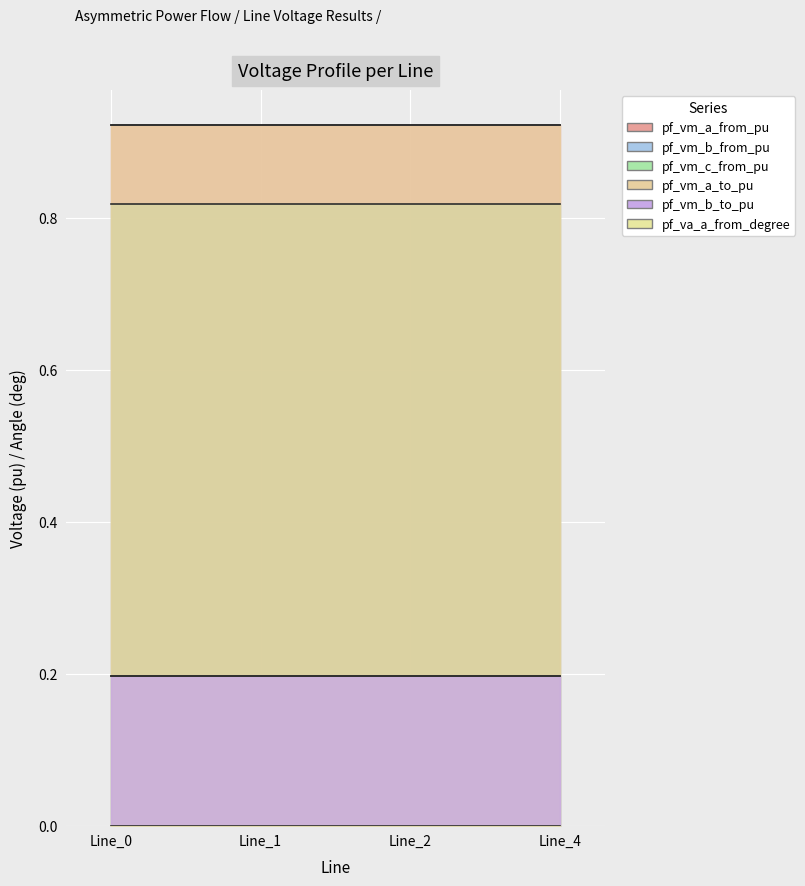

Reading left to right, extract all data points from this chart.

pf_vm_a_from_pu: Line_0=0.9	Line_1=0.9	Line_2=0.9	Line_4=0.9
pf_vm_b_from_pu: Line_0=0.2	Line_1=0.2	Line_2=0.2	Line_4=0.2
pf_vm_c_from_pu: Line_0=0.8	Line_1=0.8	Line_2=0.8	Line_4=0.8
pf_vm_a_to_pu: Line_0=0.9	Line_1=0.9	Line_2=0.9	Line_4=0.9
pf_vm_b_to_pu: Line_0=0.2	Line_1=0.2	Line_2=0.2	Line_4=0.2
pf_va_a_from_degree: Line_0=0.0	Line_1=0.0	Line_2=0.0	Line_4=0.0